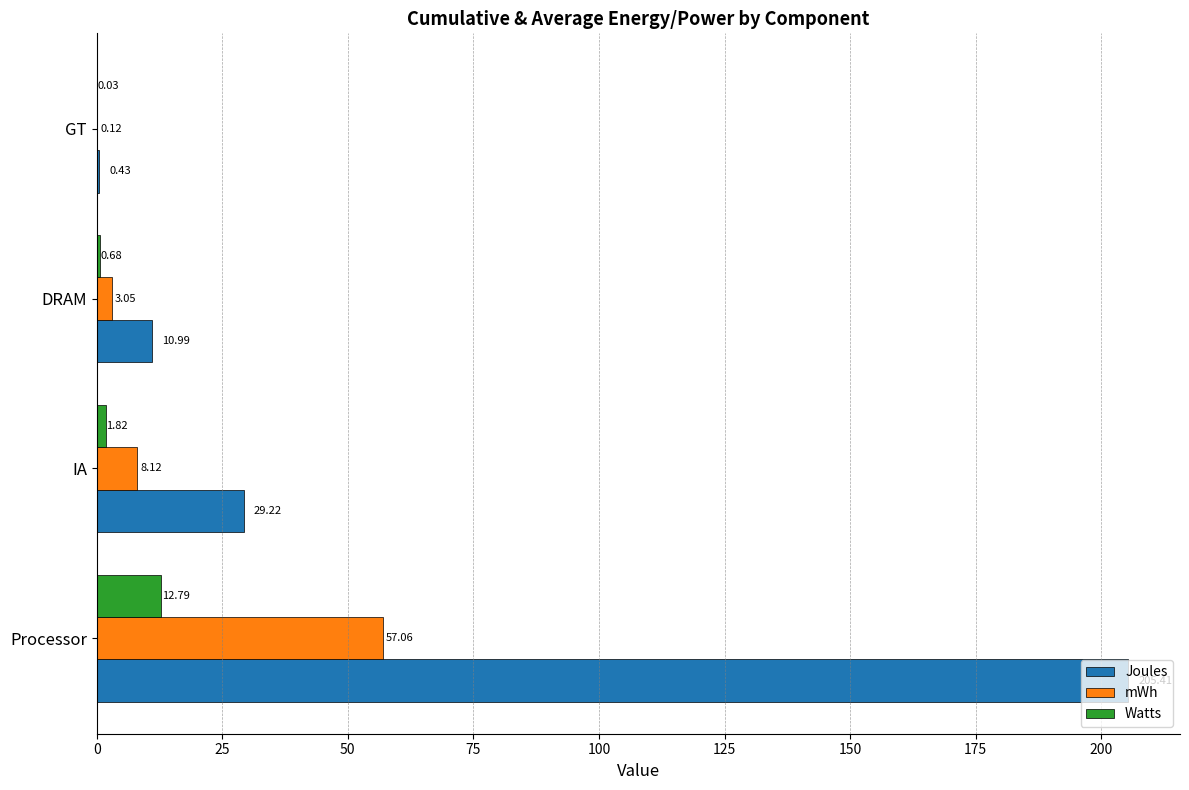

At which category is the sum across all series the highest?

Processor